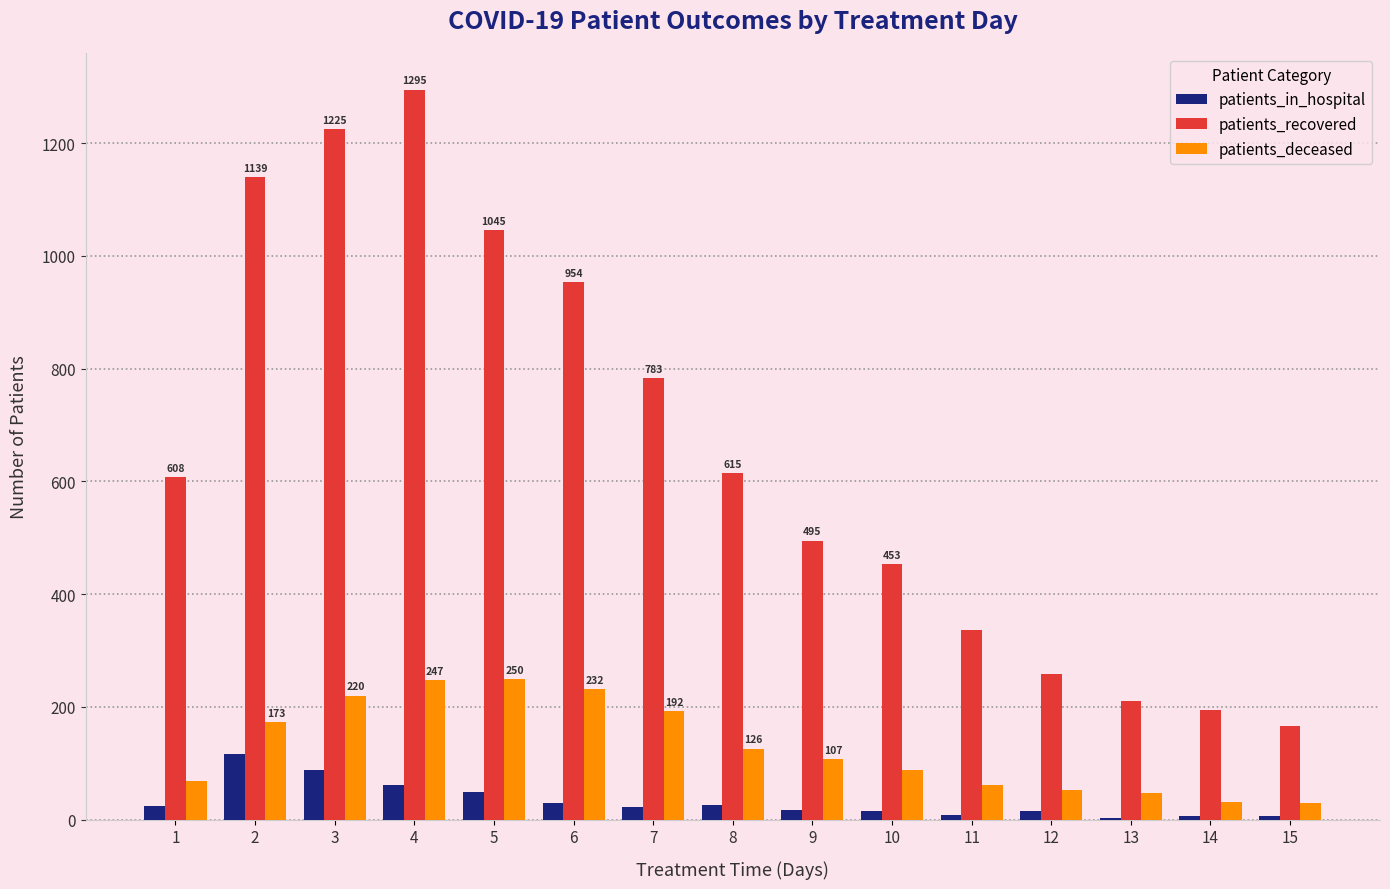

What value does the patients_deceased series have at 3?

220